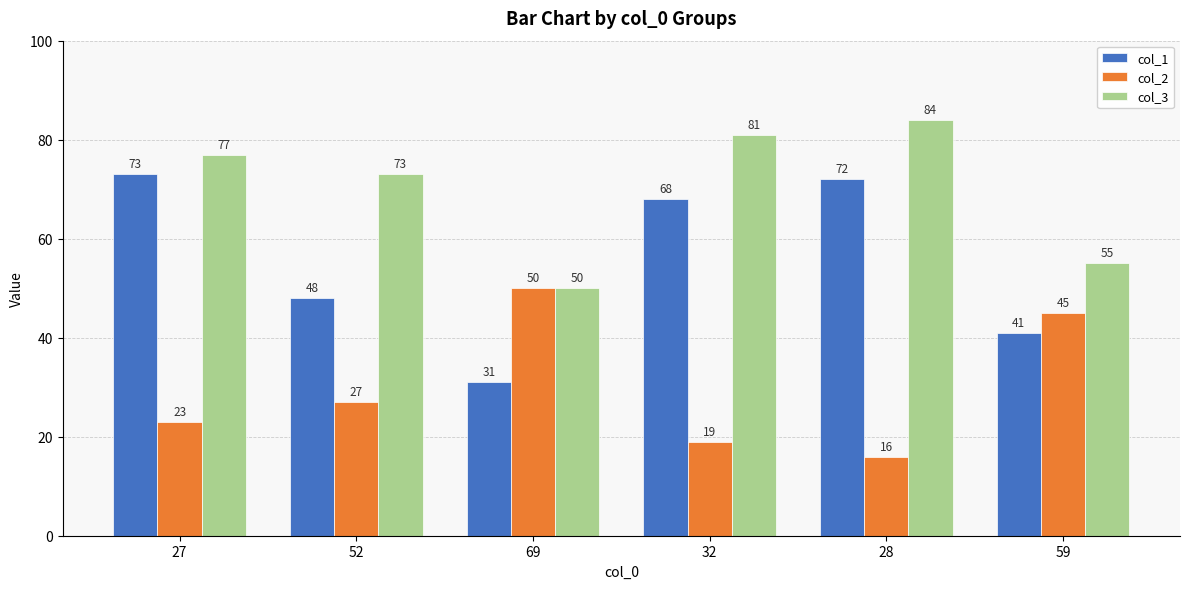

What is the spread (max minus min) of values at 59?

14